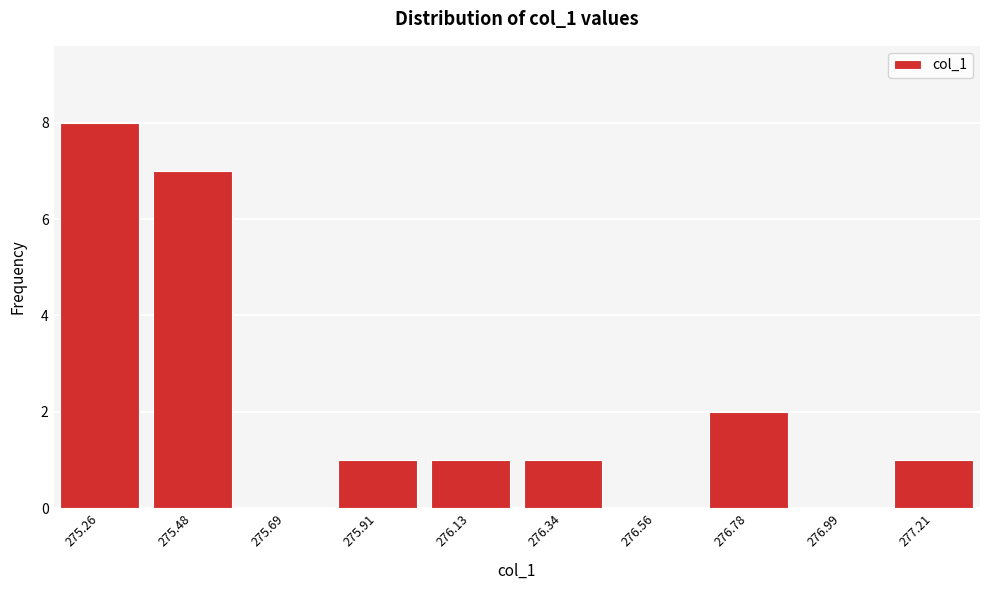

Reading left to right, extract all data points from this chart.

275.26=8	275.48=7	275.69=0	275.91=1	276.13=1	276.34=1	276.56=0	276.78=2	276.99=0	277.21=1